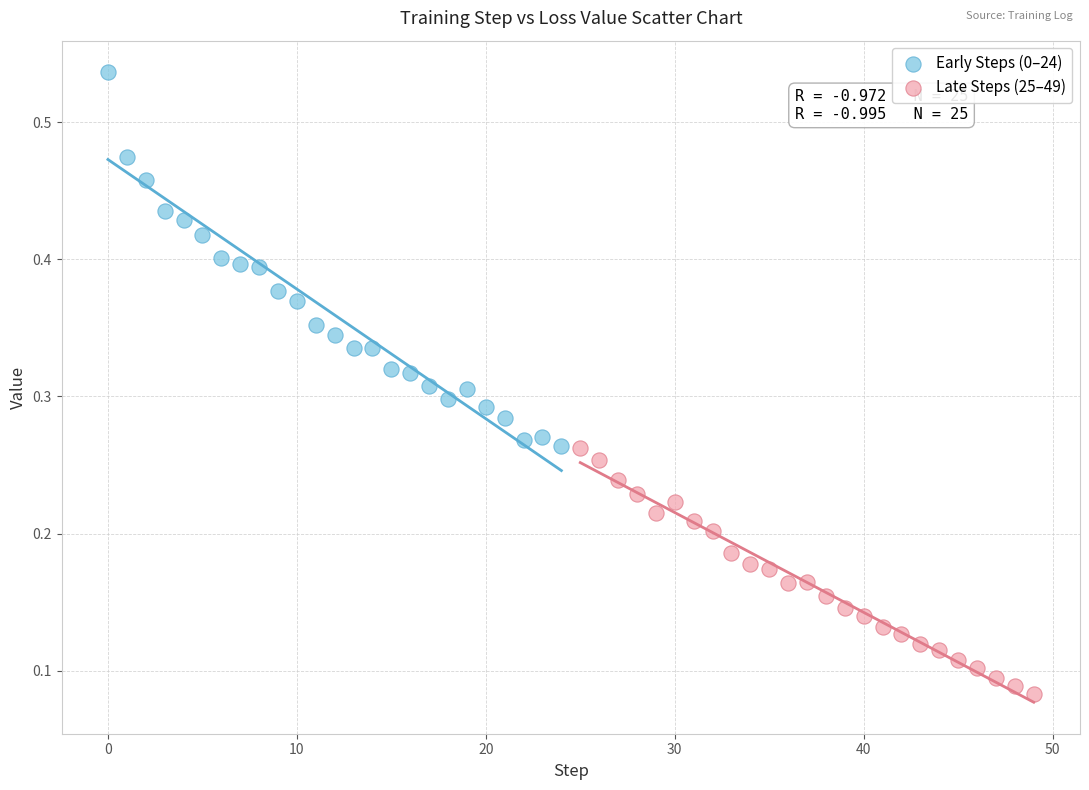

Which series has the largest Y range (max minus min)?

Early Steps (0–24)